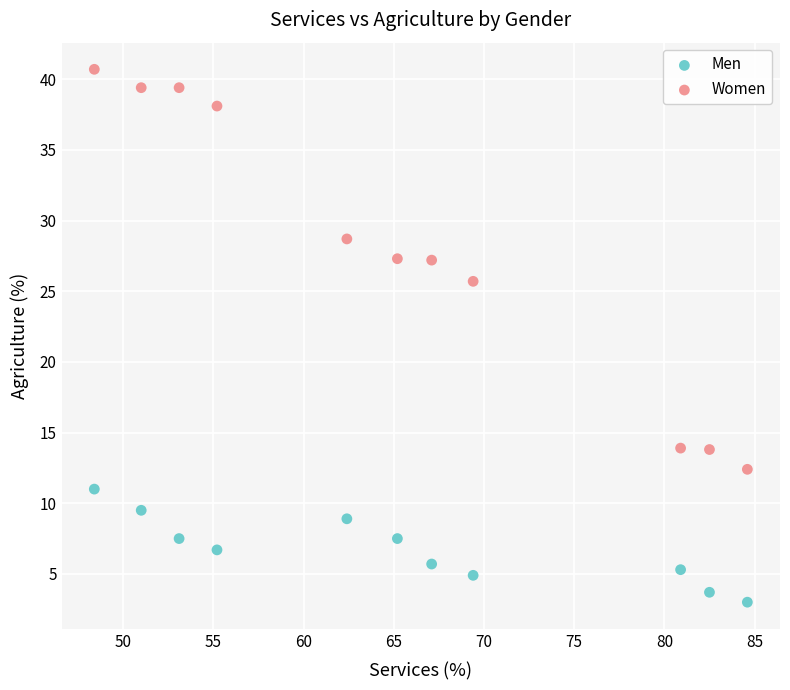

Which series contains the highest Y value?

Women